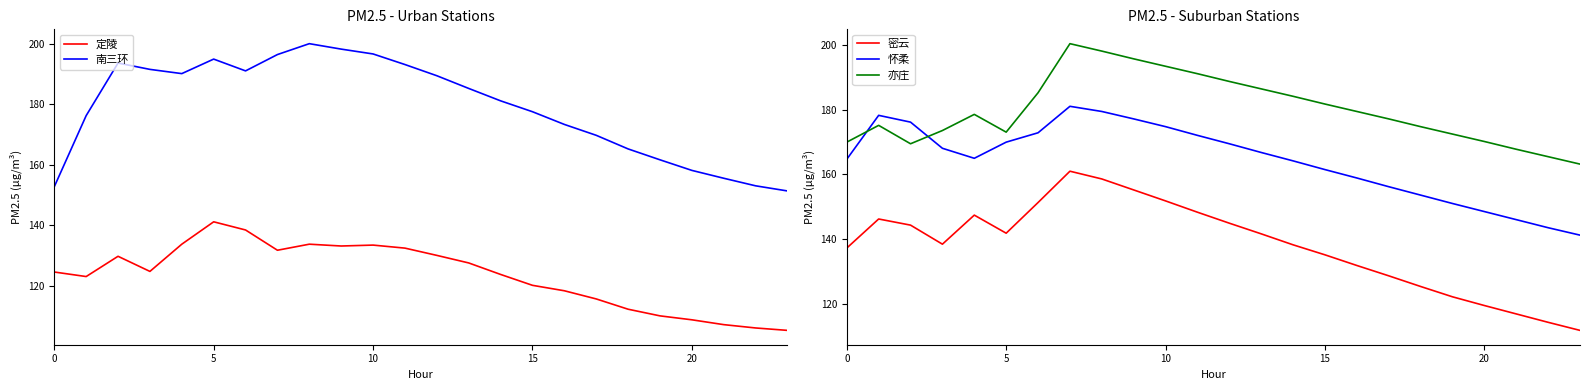

Which series has the largest range (max minus min)?

密云